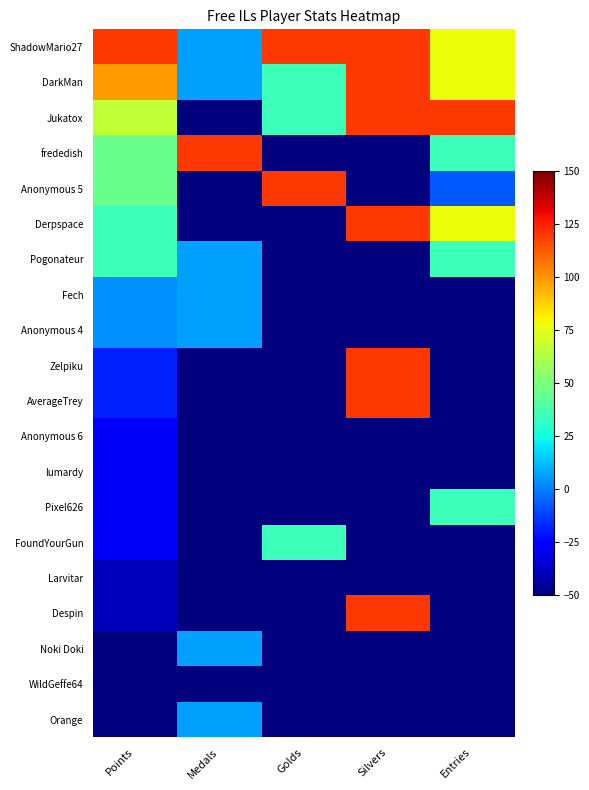

Reading left to right, list all the values displayed in this chart.

ShadowMario27: Points=120.0	Medals=6.7	Golds=120.0	Silvers=120.0	Entries=77.5
DarkMan: Points=98.8	Medals=6.7	Golds=35.0	Silvers=120.0	Entries=77.5
Jukatox: Points=66.9	Medals=-50.0	Golds=35.0	Silvers=120.0	Entries=120.0
frededish: Points=45.6	Medals=120.0	Golds=-50.0	Silvers=-50.0	Entries=35.0
Anonymous 5: Points=45.6	Medals=-50.0	Golds=120.0	Silvers=-50.0	Entries=-7.5
Derpspace: Points=35.0	Medals=-50.0	Golds=-50.0	Silvers=120.0	Entries=77.5
Pogonateur: Points=35.0	Medals=6.7	Golds=-50.0	Silvers=-50.0	Entries=35.0
Fech: Points=3.1	Medals=6.7	Golds=-50.0	Silvers=-50.0	Entries=-50.0
Anonymous 4: Points=3.1	Medals=6.7	Golds=-50.0	Silvers=-50.0	Entries=-50.0
Zelpiku: Points=-18.1	Medals=-50.0	Golds=-50.0	Silvers=120.0	Entries=-50.0
AverageTrey: Points=-18.1	Medals=-50.0	Golds=-50.0	Silvers=120.0	Entries=-50.0
Anonymous 6: Points=-28.8	Medals=-50.0	Golds=-50.0	Silvers=-50.0	Entries=-50.0
lumardy: Points=-28.8	Medals=-50.0	Golds=-50.0	Silvers=-50.0	Entries=-50.0
Pixel626: Points=-28.8	Medals=-50.0	Golds=-50.0	Silvers=-50.0	Entries=35.0
FoundYourGun: Points=-28.8	Medals=-50.0	Golds=35.0	Silvers=-50.0	Entries=-50.0
Larvitar: Points=-39.4	Medals=-50.0	Golds=-50.0	Silvers=-50.0	Entries=-50.0
Despin: Points=-39.4	Medals=-50.0	Golds=-50.0	Silvers=120.0	Entries=-50.0
Noki Doki: Points=-50.0	Medals=6.7	Golds=-50.0	Silvers=-50.0	Entries=-50.0
WildGeffe64: Points=-50.0	Medals=-50.0	Golds=-50.0	Silvers=-50.0	Entries=-50.0
Orange: Points=-50.0	Medals=6.7	Golds=-50.0	Silvers=-50.0	Entries=-50.0